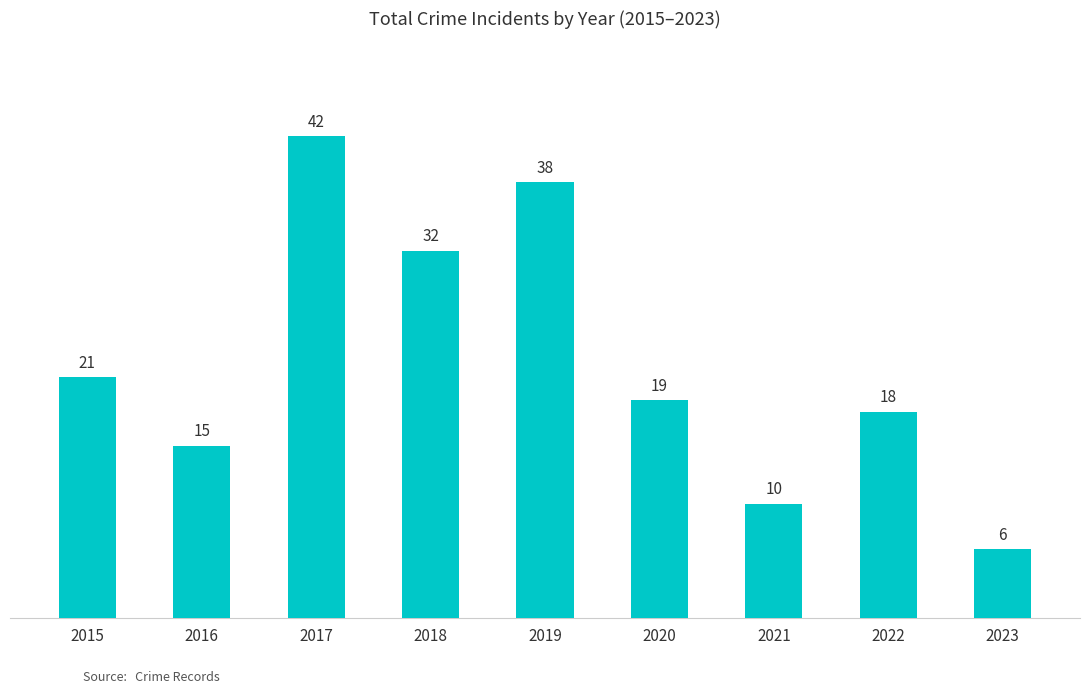

What is the value of the 5th bar from the left?

38